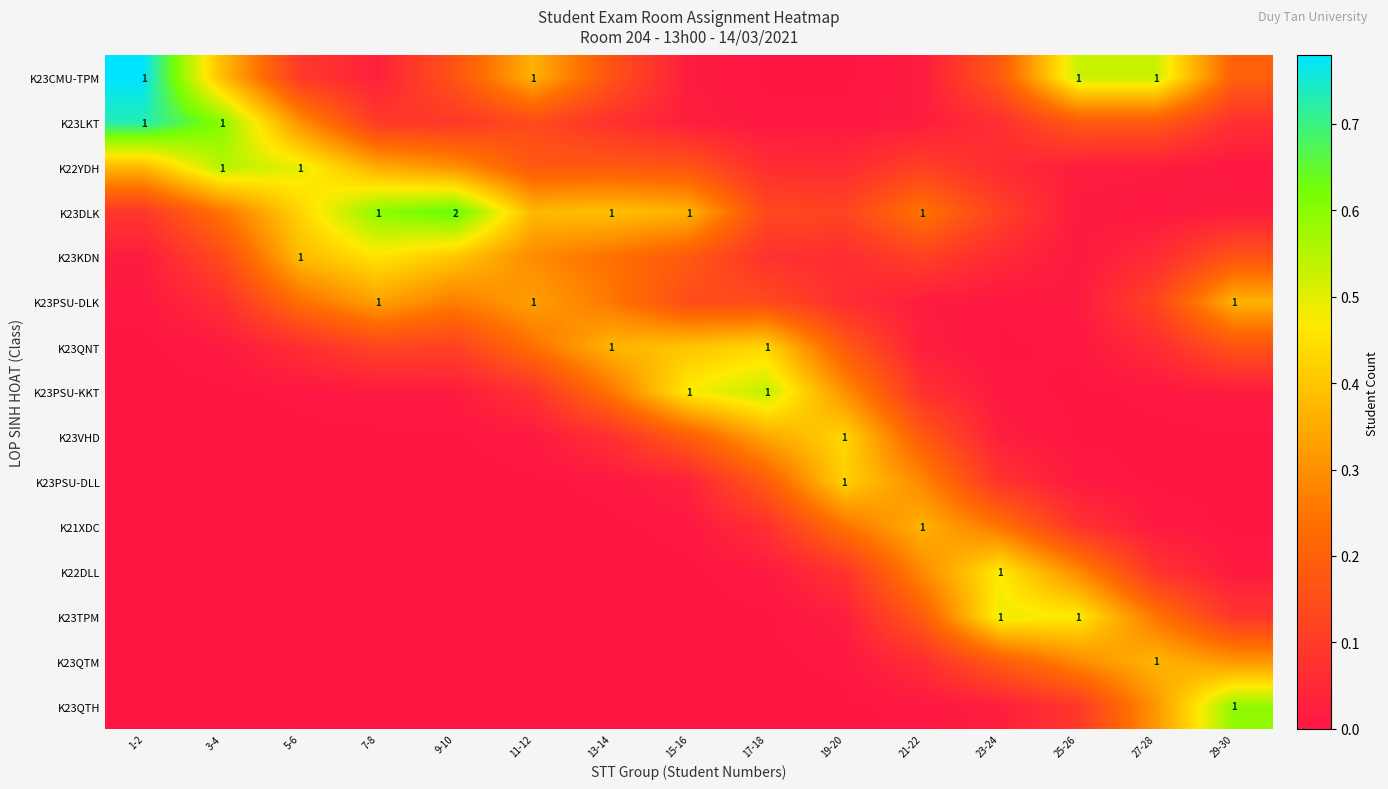

At which label does K22DLL reach its peak?

23-24